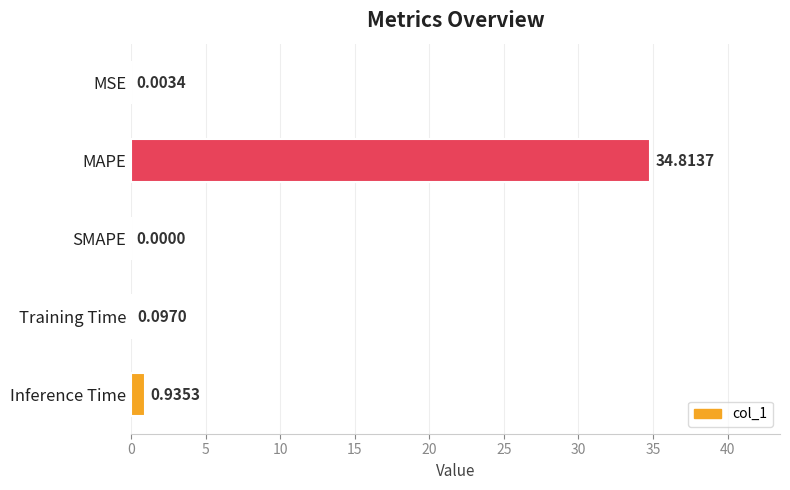

Which category has the highest value across all series?

MAPE